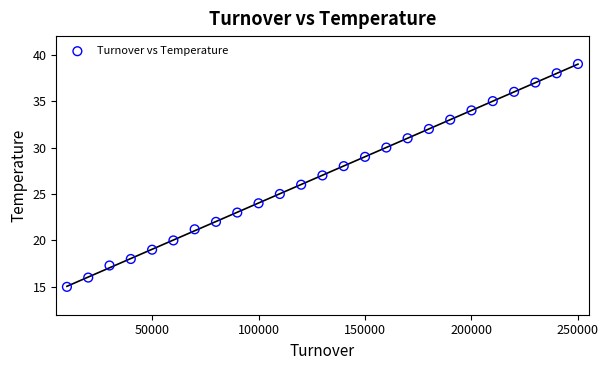

What is the range of X values (max minus min)?

240000.0